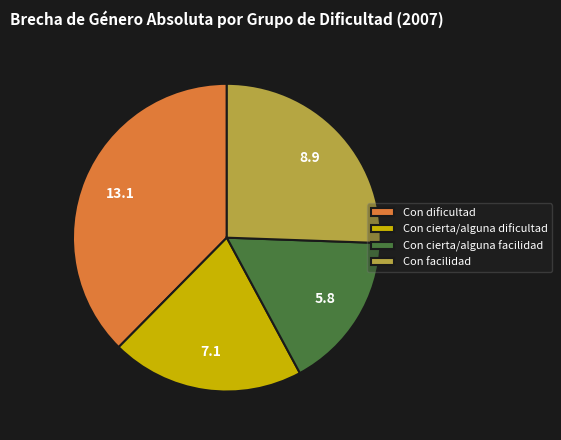

Approximately how many times larger is the value at Con dificultad compared to Con facilidad?

1.5